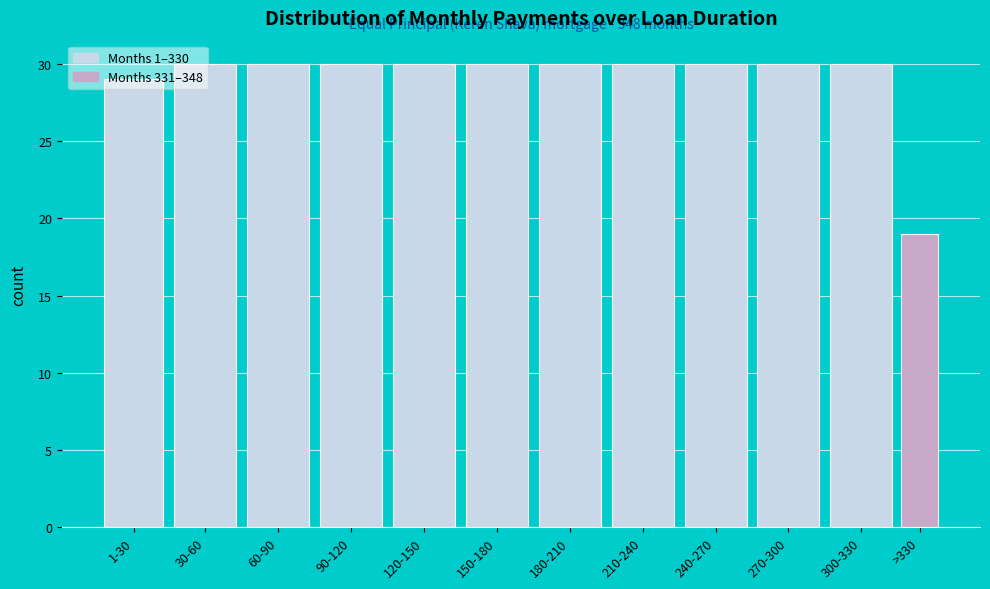

The chart shows a value of 19 at 150-180. True or false?

False